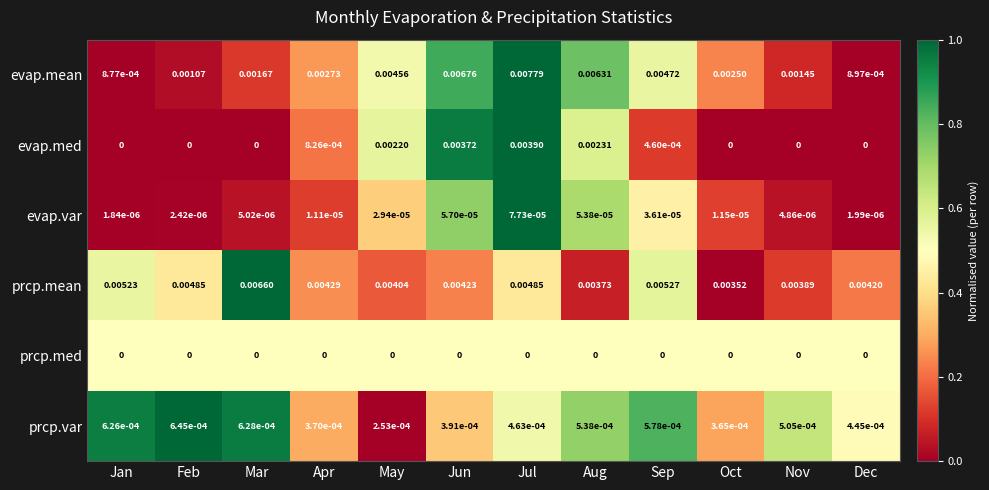

Rank the series at Aug from lowest to highest value.

prcp.med, evap.var, prcp.var, evap.med, prcp.mean, evap.mean